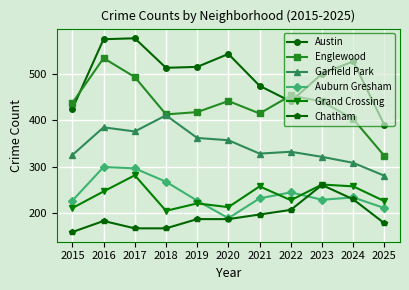

How many categories are shown in the chart?

11